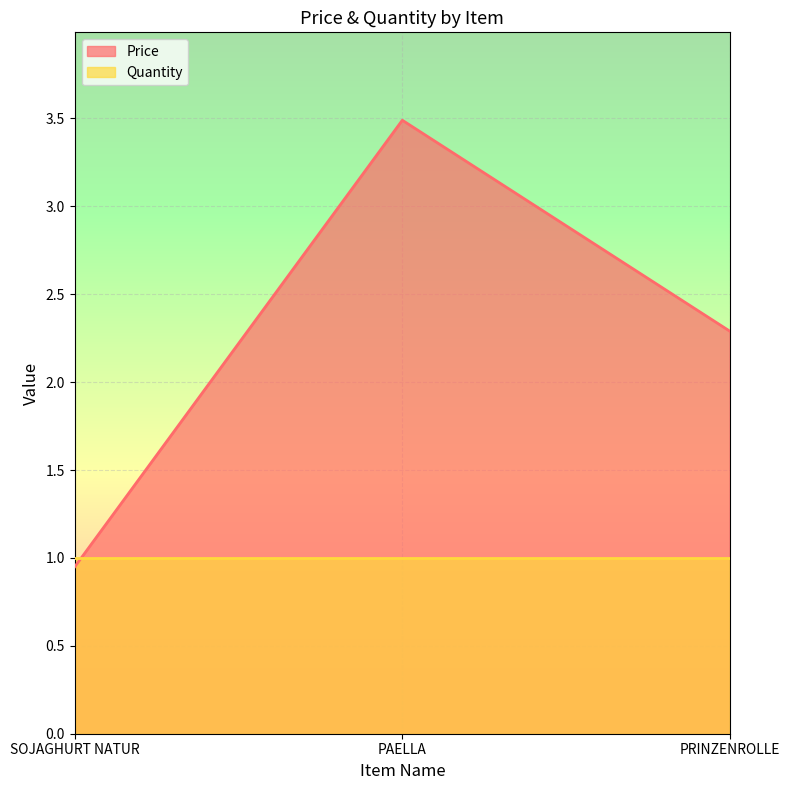

The value at SOJAGHURT NATUR is 0.3. True or false?

False